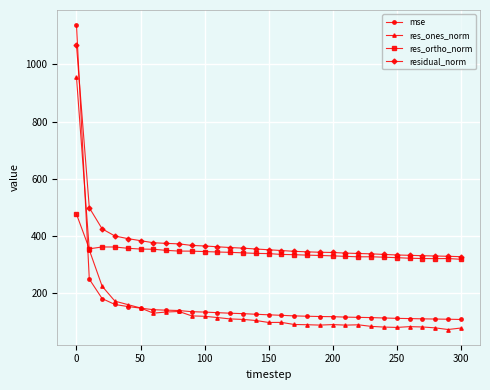

Which series ends up on top after the final intersection of residual_norm and mse?

residual_norm